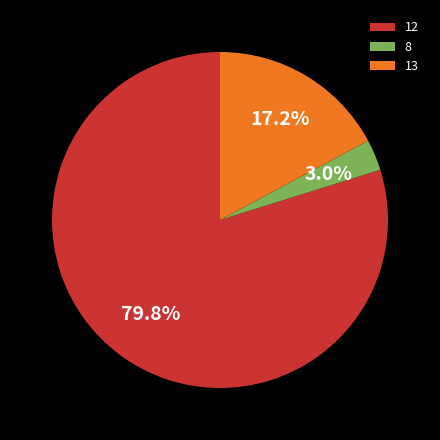

Is it true that 12 is 32% of the pie?

False